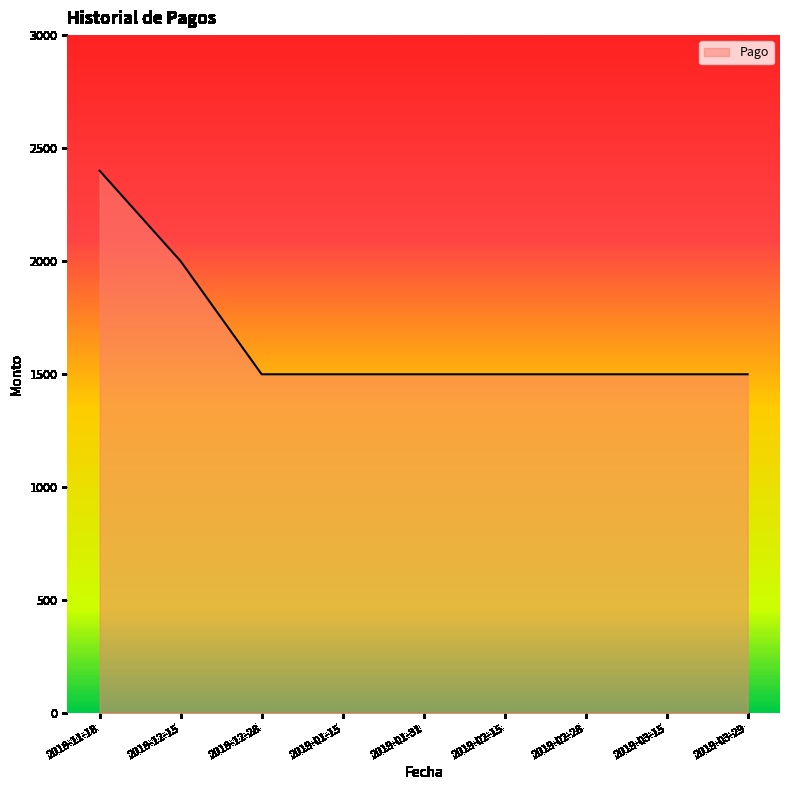

Reading right to left, extract all data points from this chart.

2019-03-29=1500	2019-03-15=1500	2019-02-28=1500	2019-02-15=1500	2019-01-31=1500	2019-01-15=1500	2018-12-28=1500	2018-12-15=2000	2018-11-18=2400